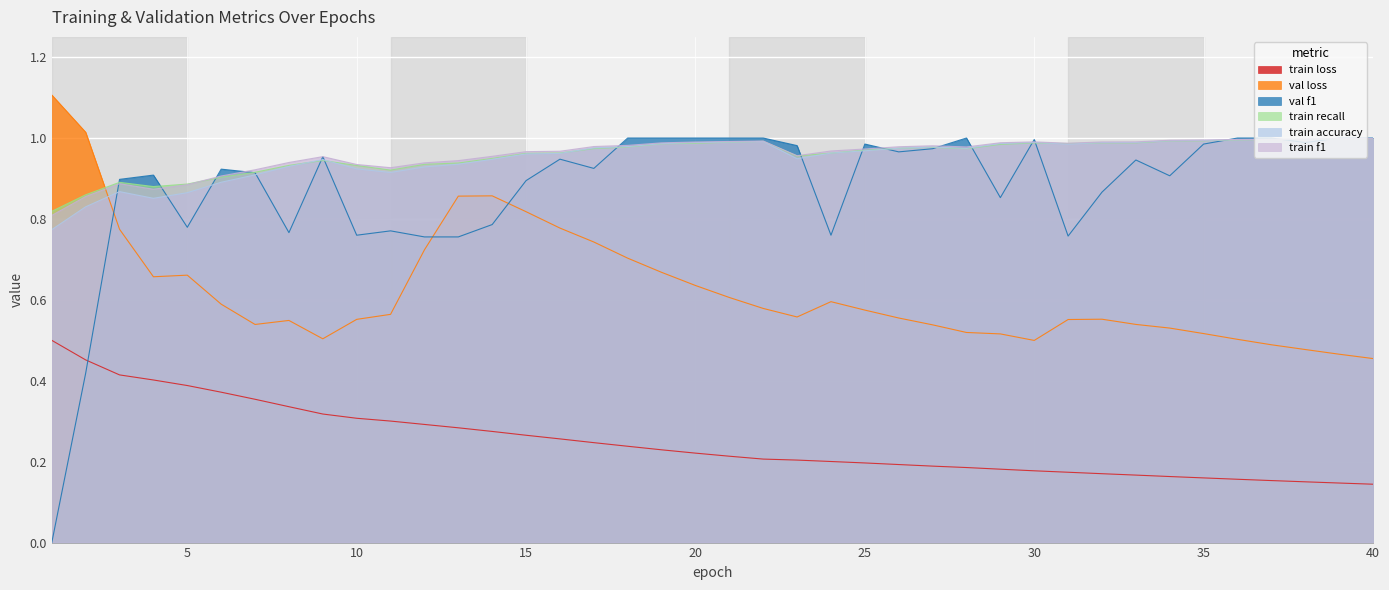

The val_f1 series shows 1.3 at 40. True or false?

False